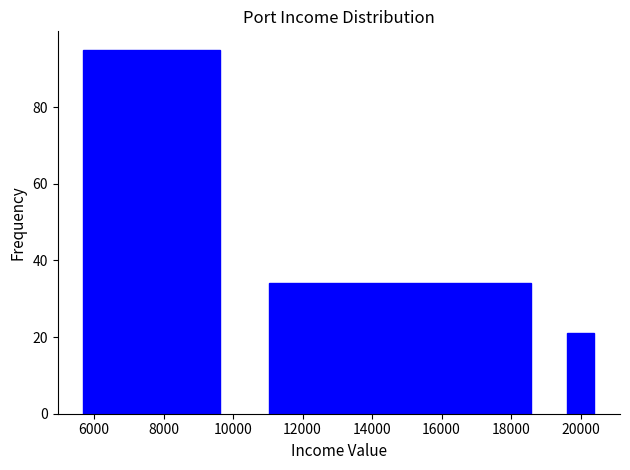

Which range on the x-axis has the tallest bar?

5200 to 10100